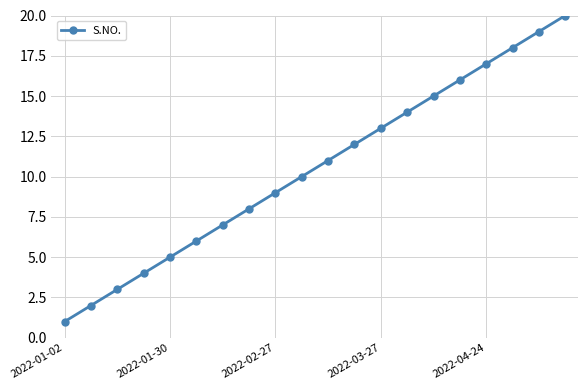

True or false: there are more than 1 points higher than both neighbors.

False